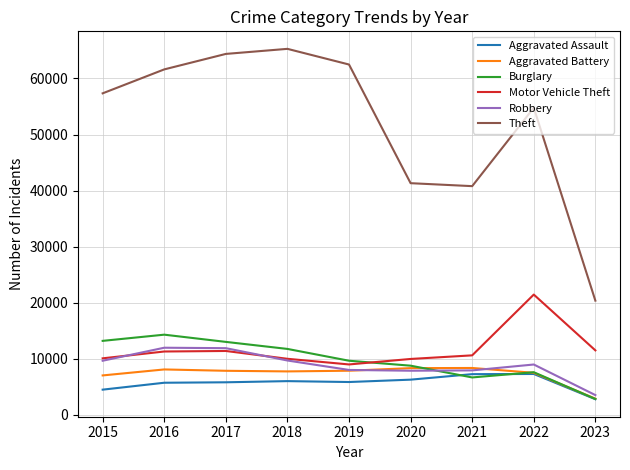

What is the spread (max minus min) of values at 2022?

47502